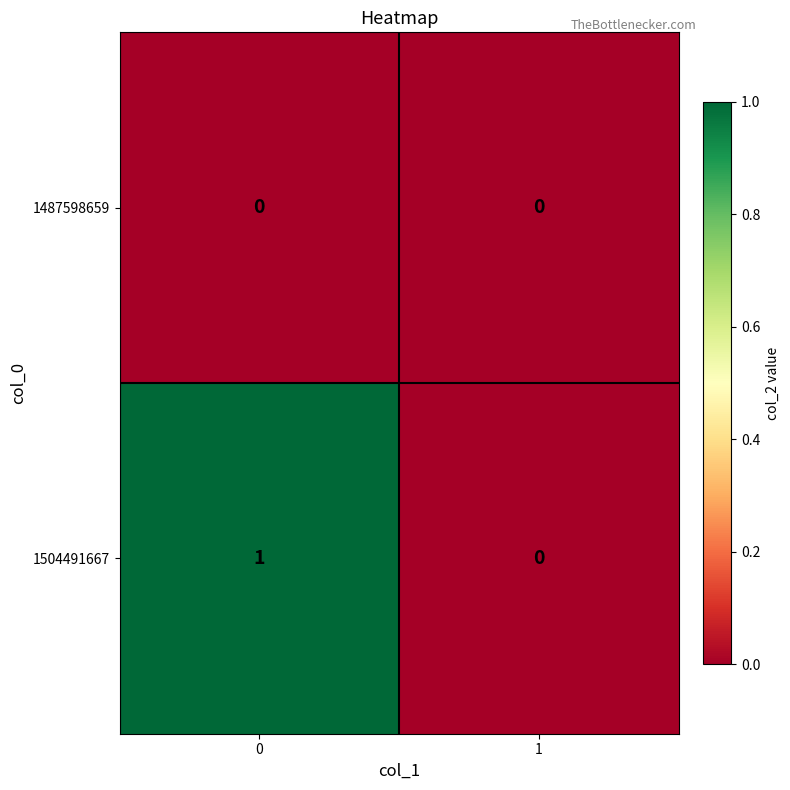

List the series in order of their peak value, highest first.

1504491667, 1487598659